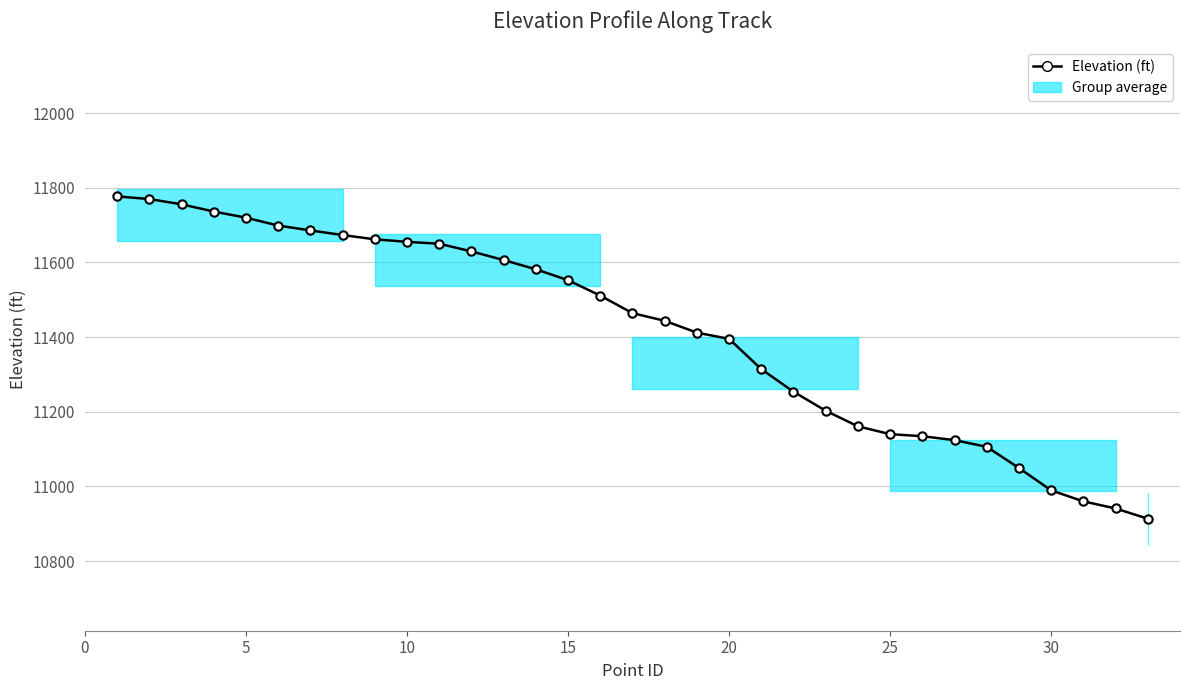

True or false: the data shows 7246.4 at 30.

False